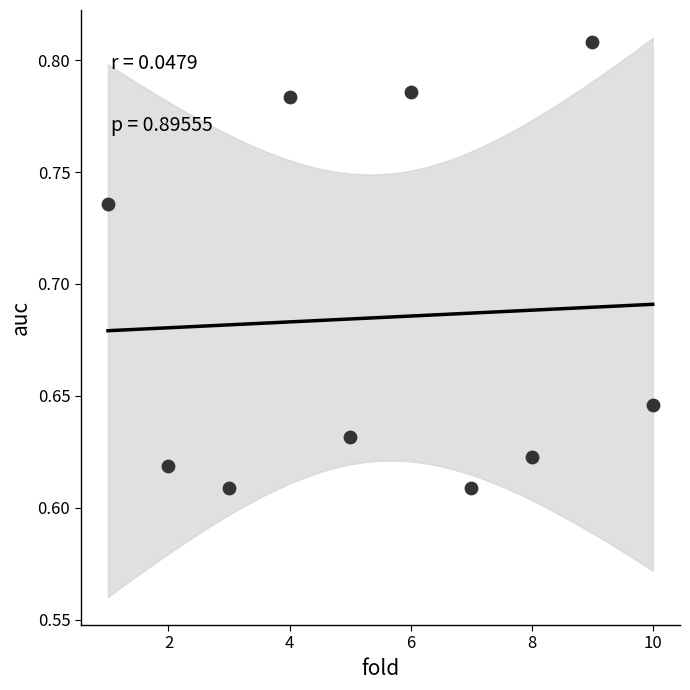

What is the range of X values (max minus min)?

9.0